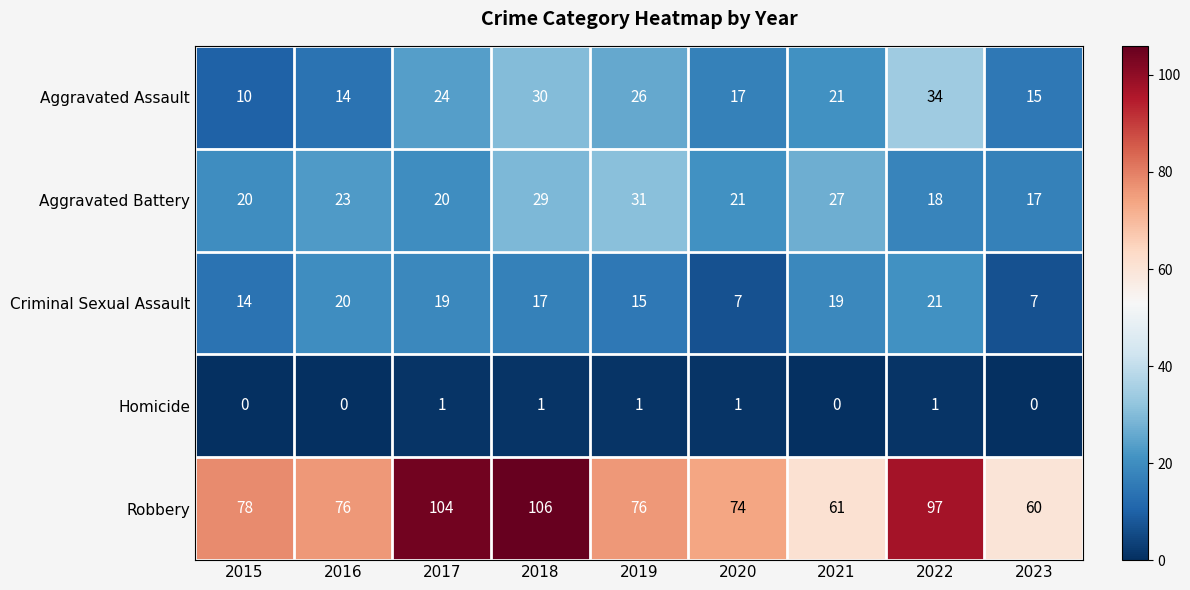

At which category is the sum across all series the highest?

2018